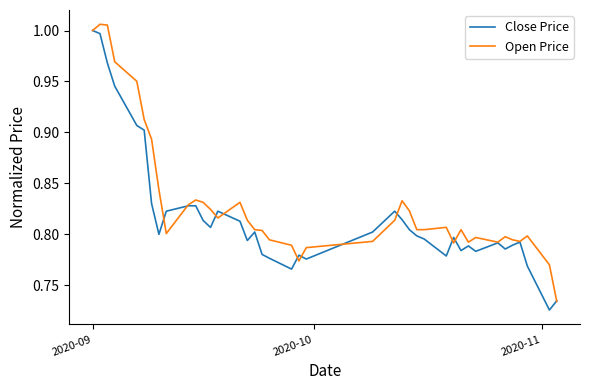

List the series in order of their overall mean, lowest first.

Close Price, Open Price